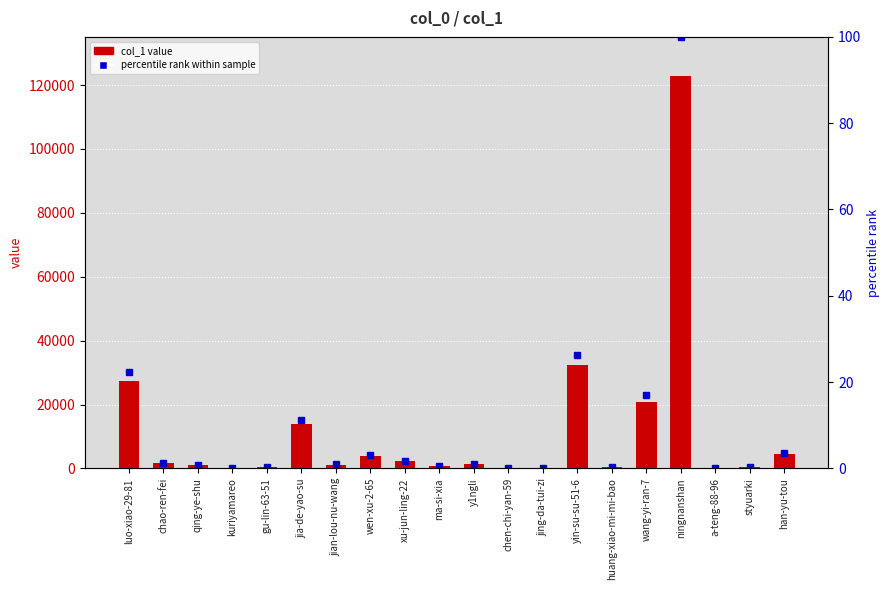

Is it true that col_1 value equals 32345.0 at yin-su-su-51-6?

True